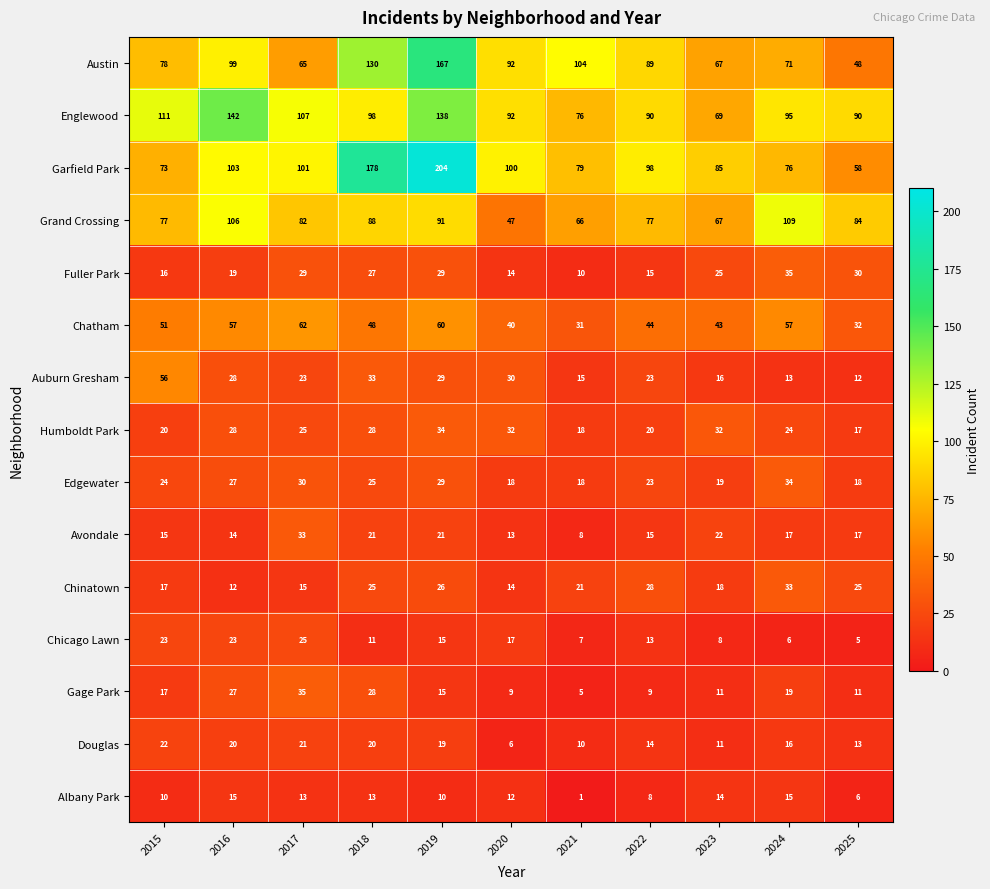

Is it true that Chatham equals 44 at 2022?

True